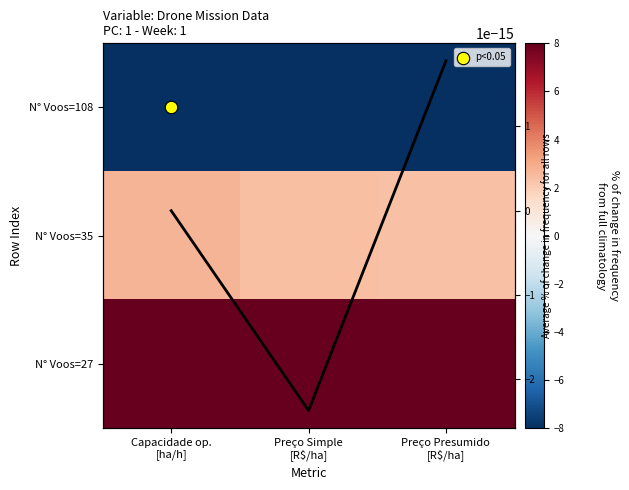

At how many categories does at least one series exceed -8?

3